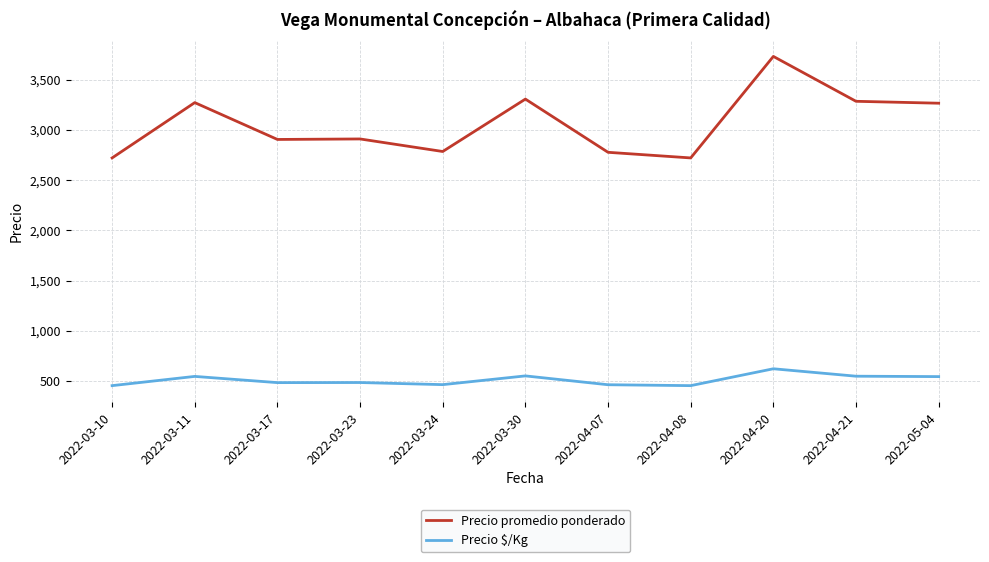

Is the value of Precio promedio ponderado at 2022-03-17 greater than the value of Precio $/Kg at 2022-03-17?

Yes